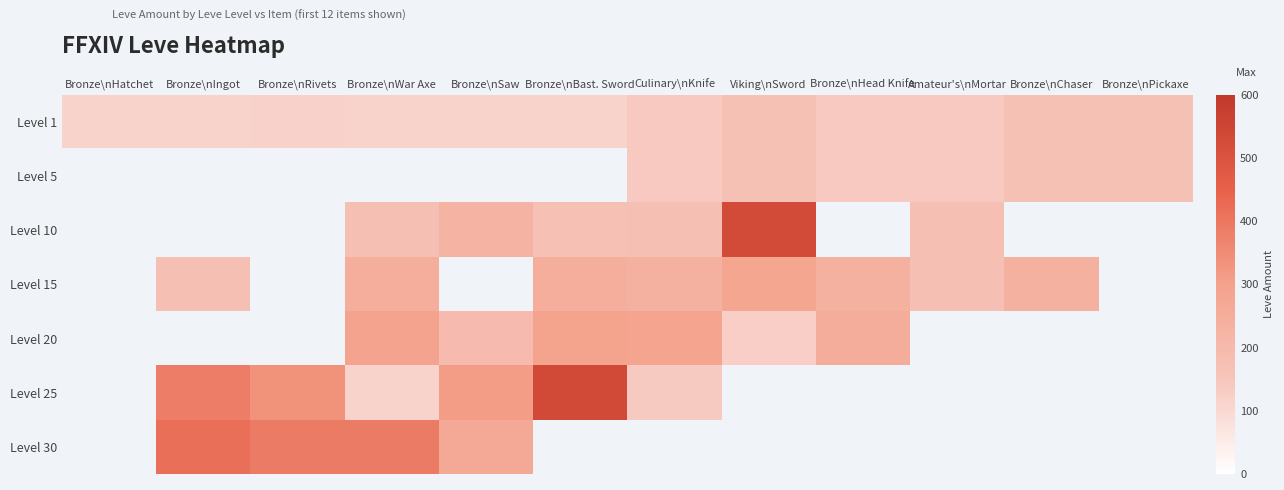

Which series changed the most between Bronze\nHatchet and Bronze\nPickaxe?

Level 1